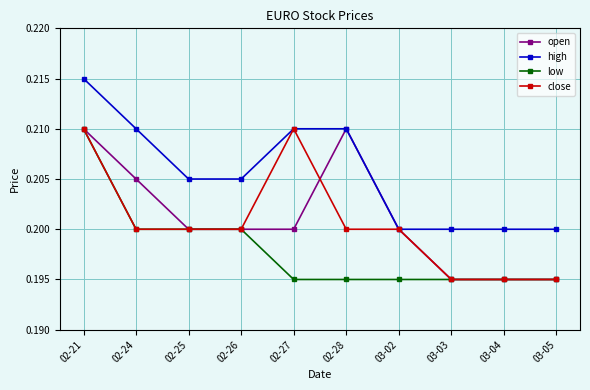

How many low values are between 0 and 1?

10